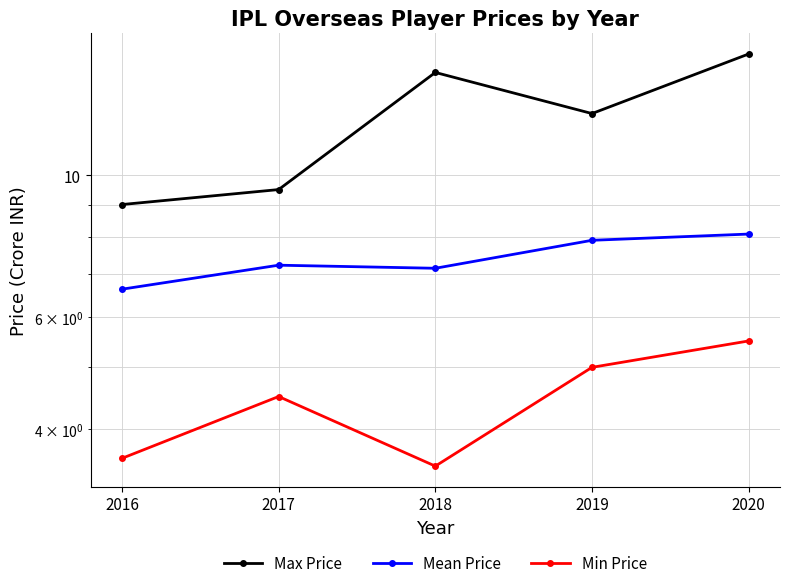

What are all the series names shown in the legend?

Max Price, Mean Price, Min Price